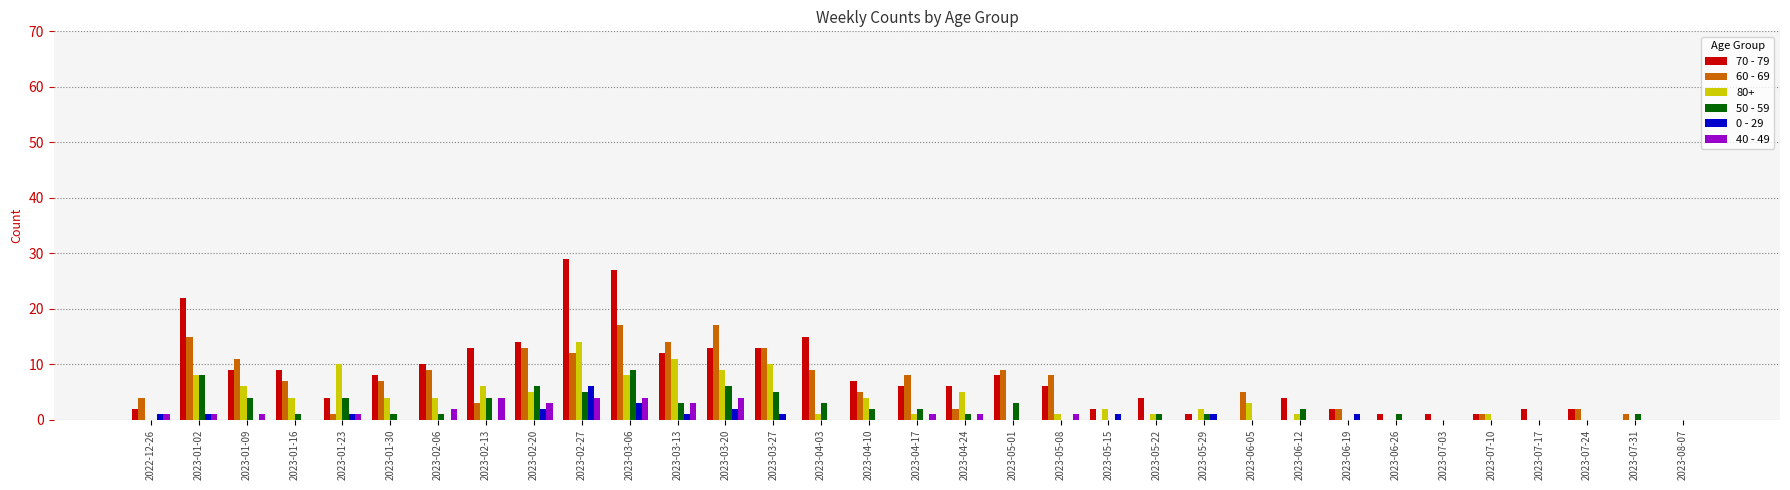

What is the average value of the 50 - 59 series?

2